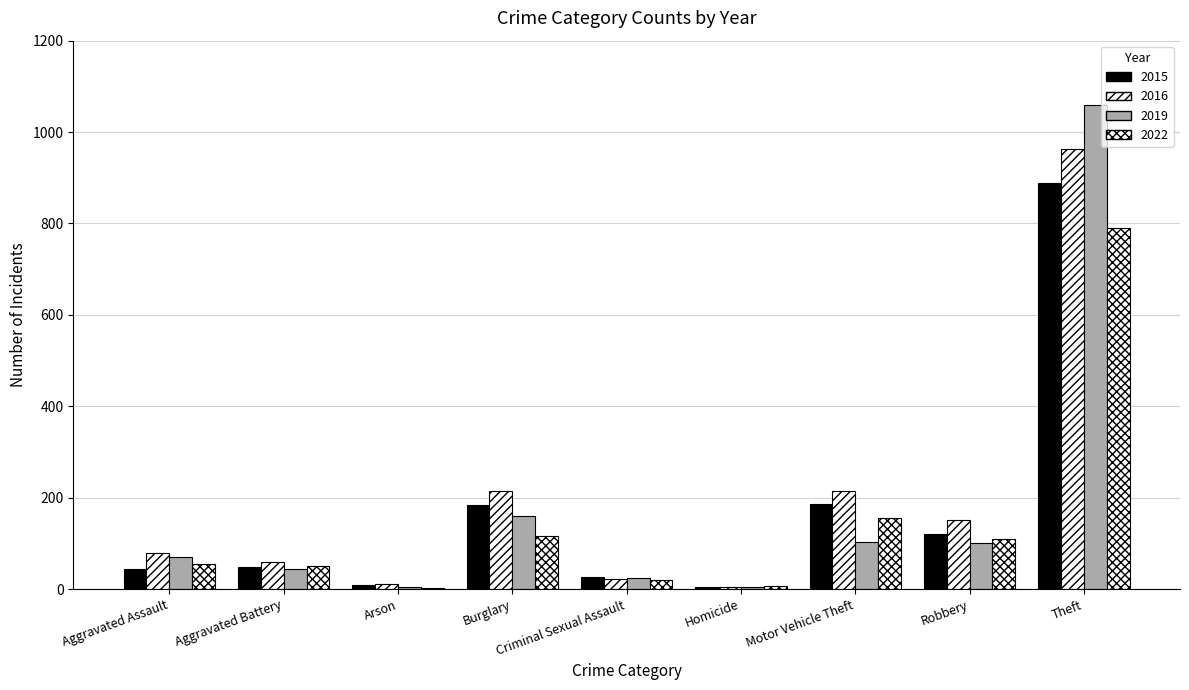

Read the 2016 value at Theft, to the nearest 50.

950